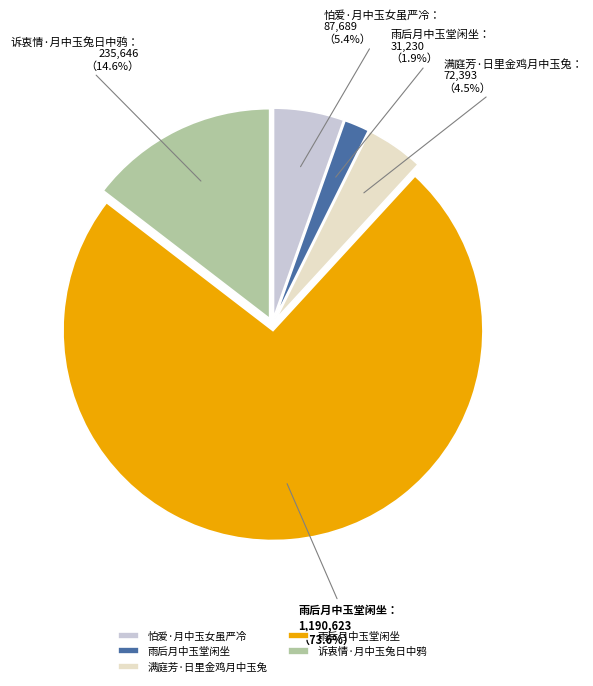

How many segments does this pie chart have?

5